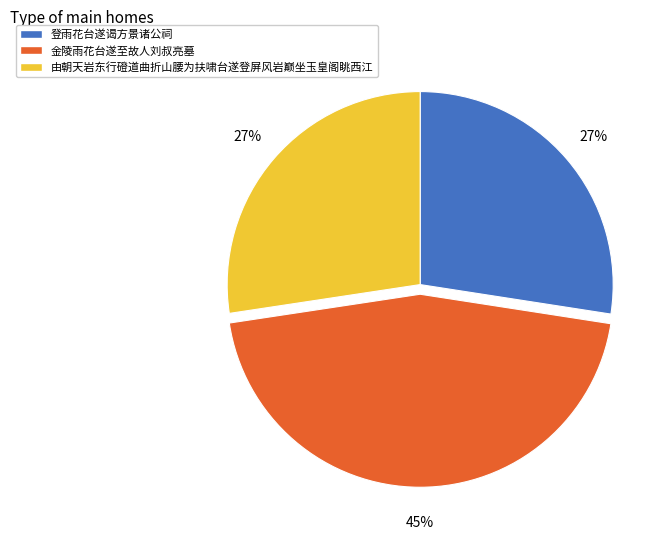

Approximately how many times larger is the value at 登雨花台遂谒方景诸公祠 compared to 由朝天岩东行磴道曲折山腰为扶啸台遂登屏风岩巅坐玉皇阁眺西江?

1.0